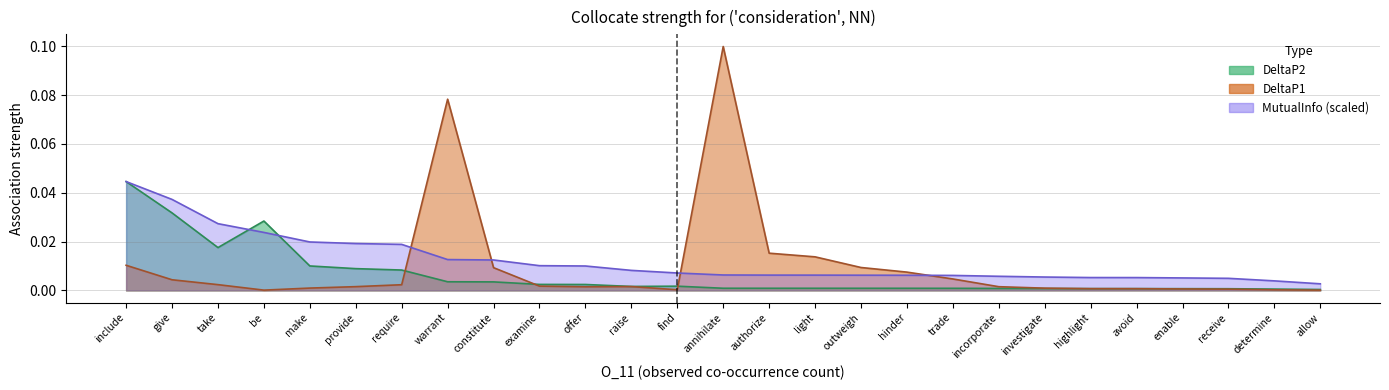

List the series in order of their peak value, lowest first.

DeltaP2, MutualInfo, DeltaP1